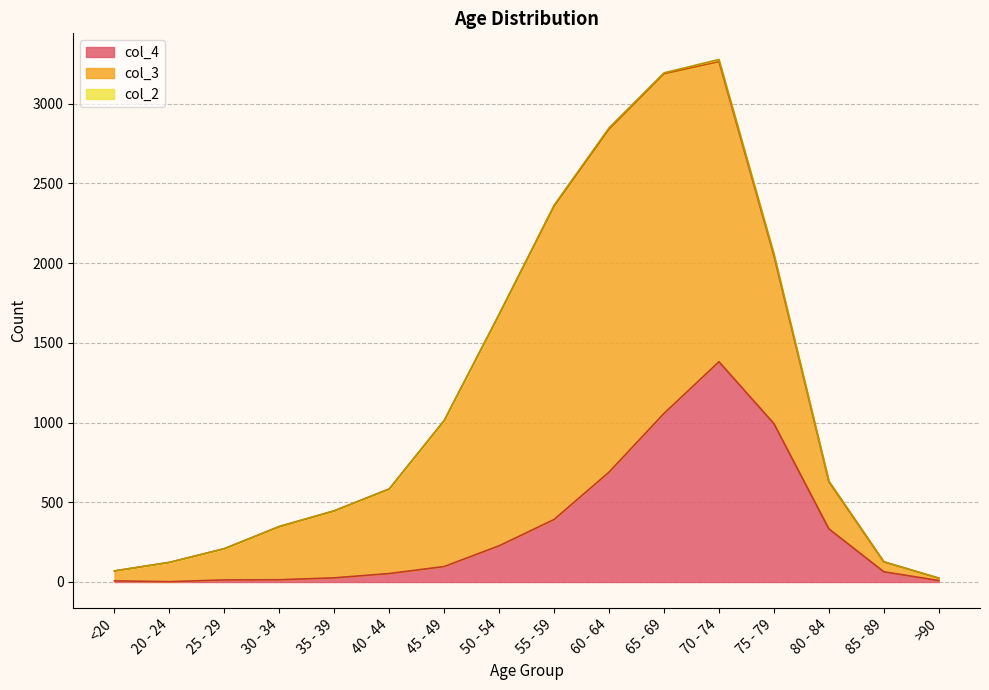

How many data points does each series have?

16